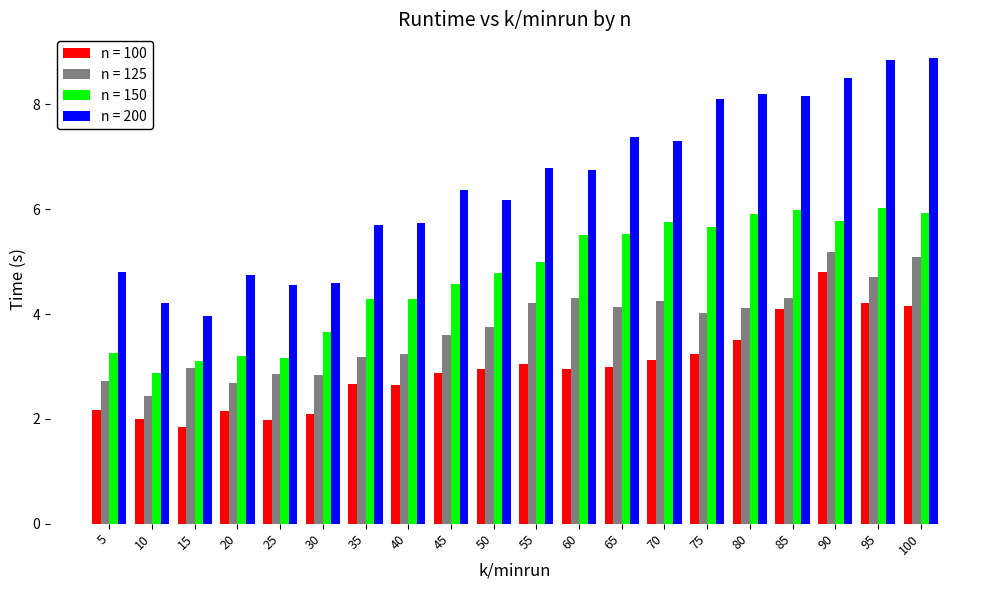

Rank the series by their average value, from lowest to highest.

n = 100, n = 125, n = 150, n = 200